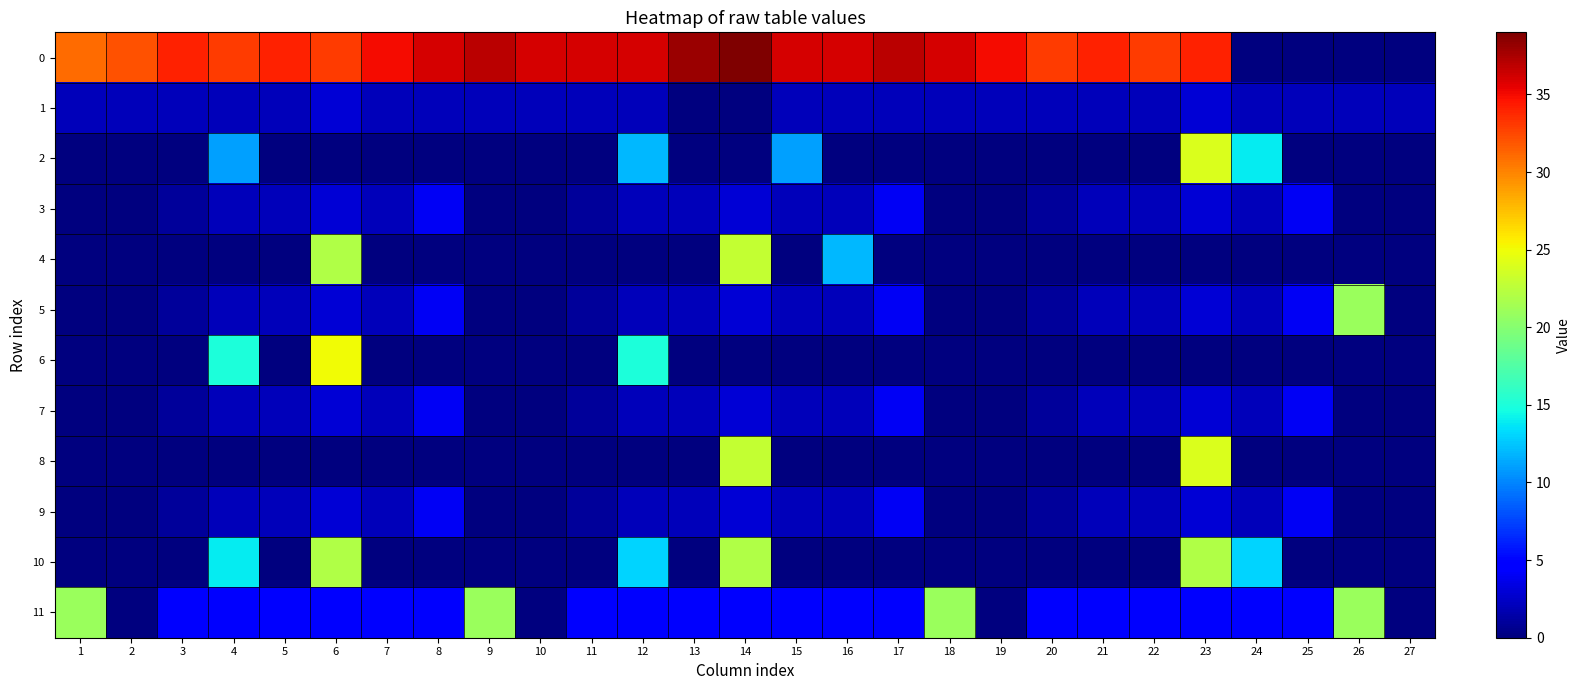

Rank the series by their maximum value, from lowest to highest.

1, 3, 7, 9, 5, 11, 10, 4, 2, 8, 6, 0